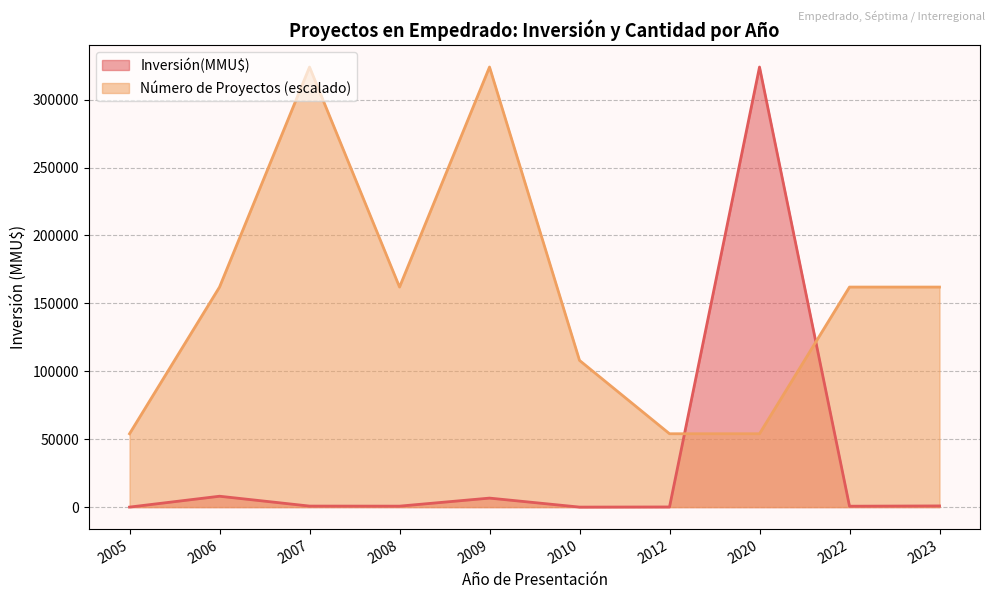

How many intersections are there between Inversión(MMU$) and Número de Proyectos (escalado)?

2